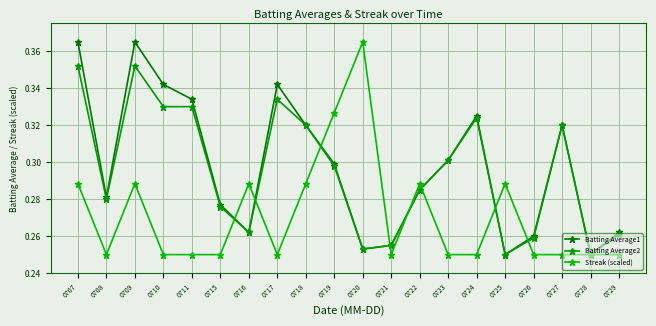

Does the chart display data point markers on the line(s)?

Yes